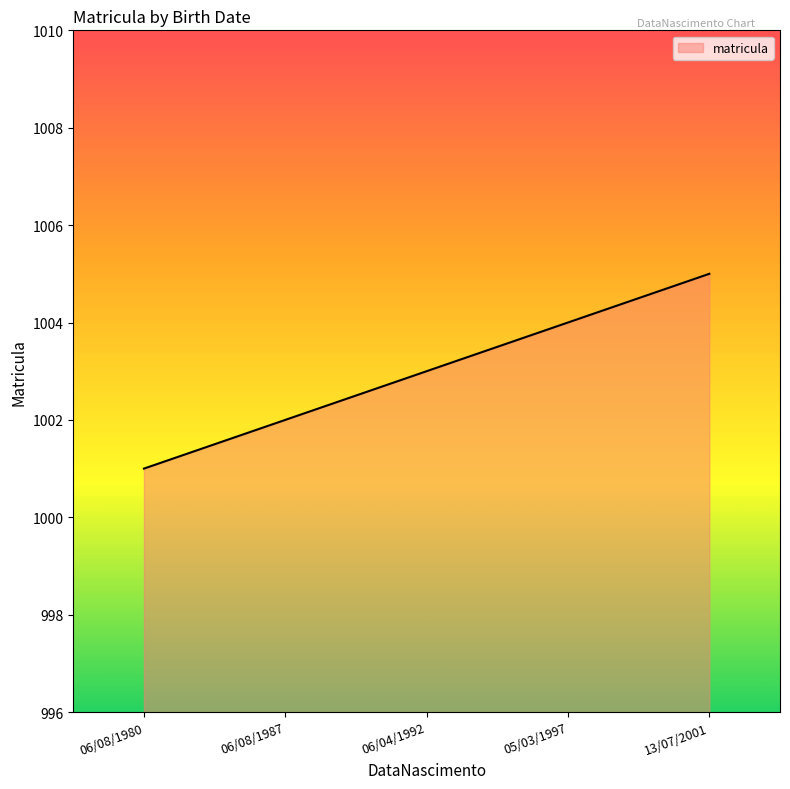

Reading right to left, transcribe all the data shown in this chart.

1005	1004	1003	1002	1001